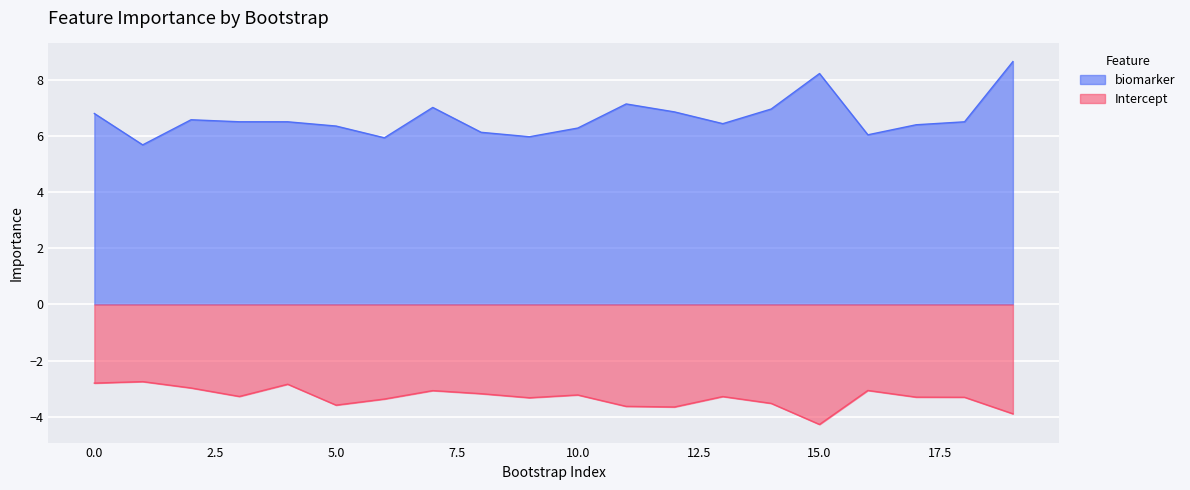

At which label is Intercept closest to -3?

2